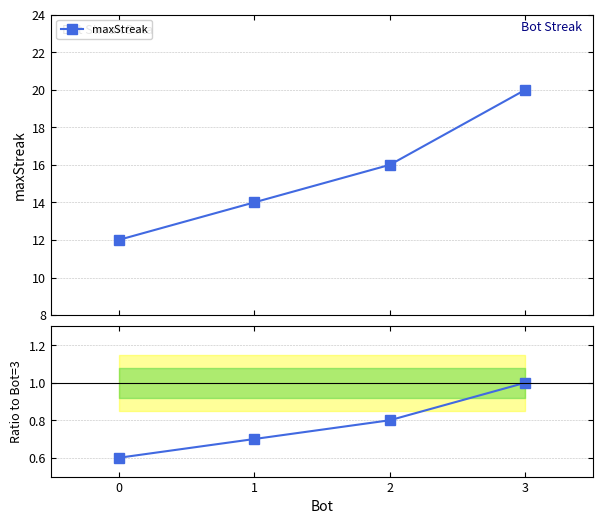

Rank the series by their maximum value, from highest to lowest.

maxStreak, Ratio to maxStreak[Bot=3]